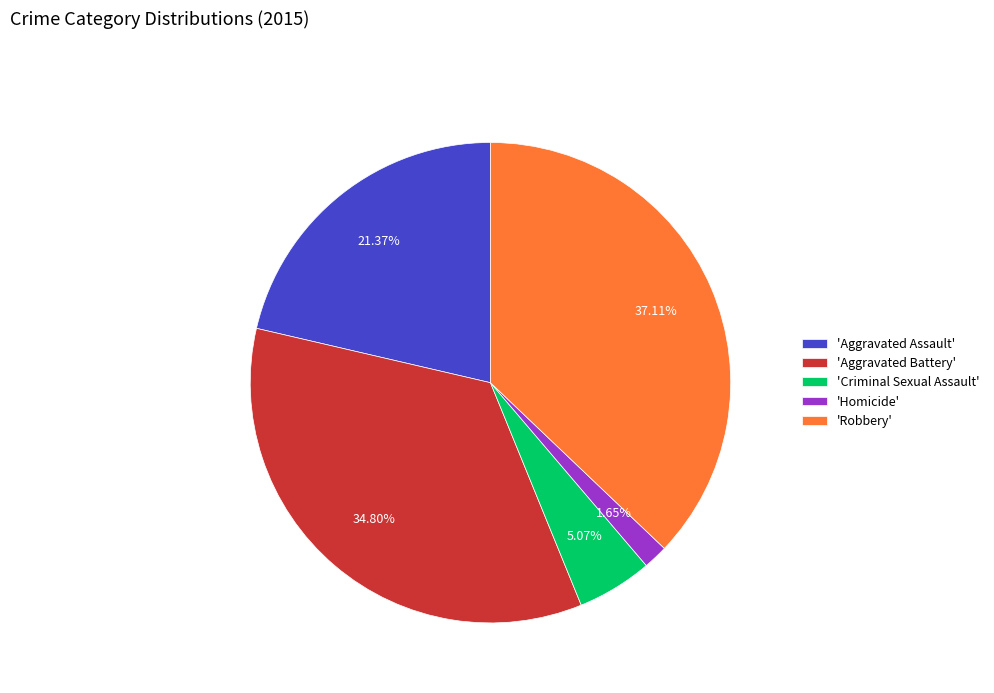

What is the ratio of the value at 'Aggravated Battery' to the value at 'Robbery'?

0.9